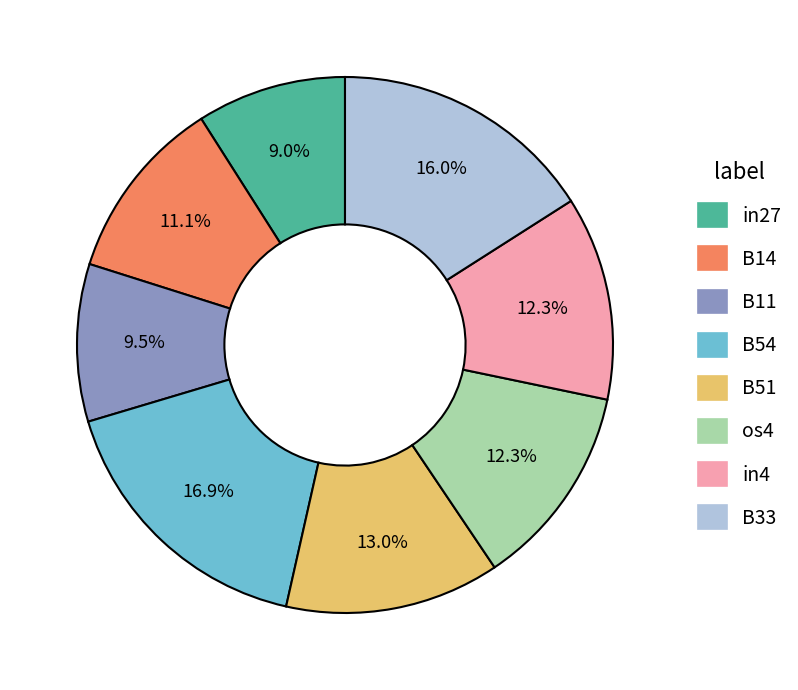

Does any single category account for the majority?

No